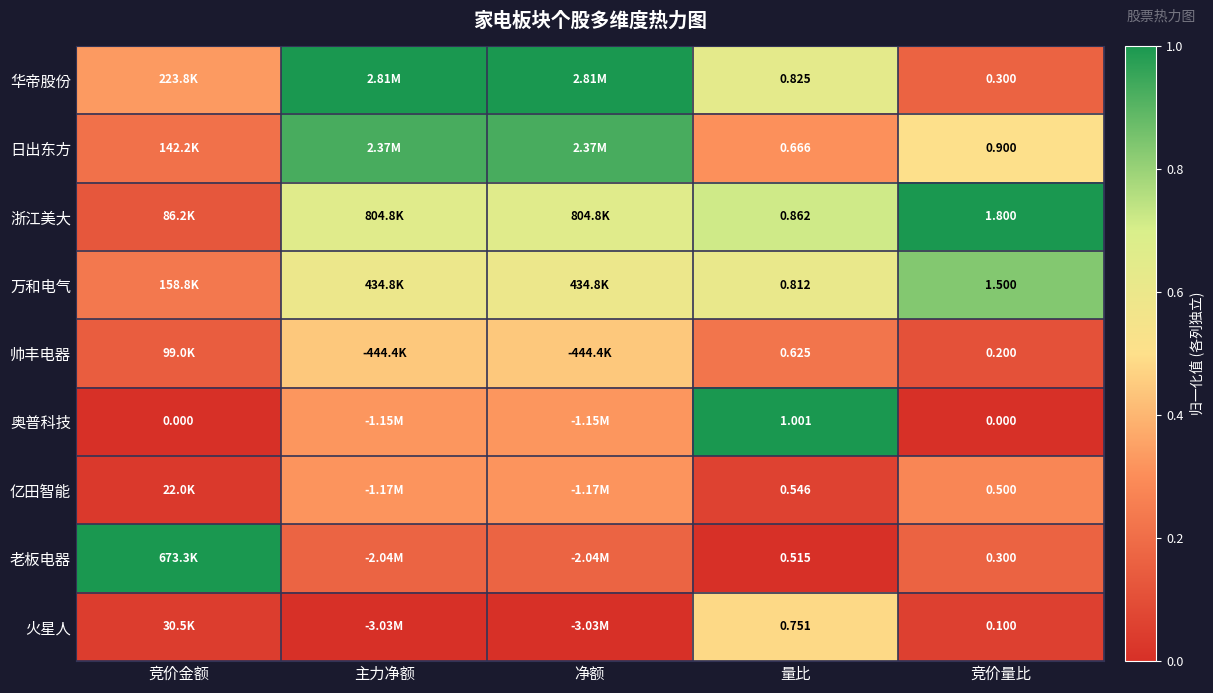

How many series are shown in this chart?

9